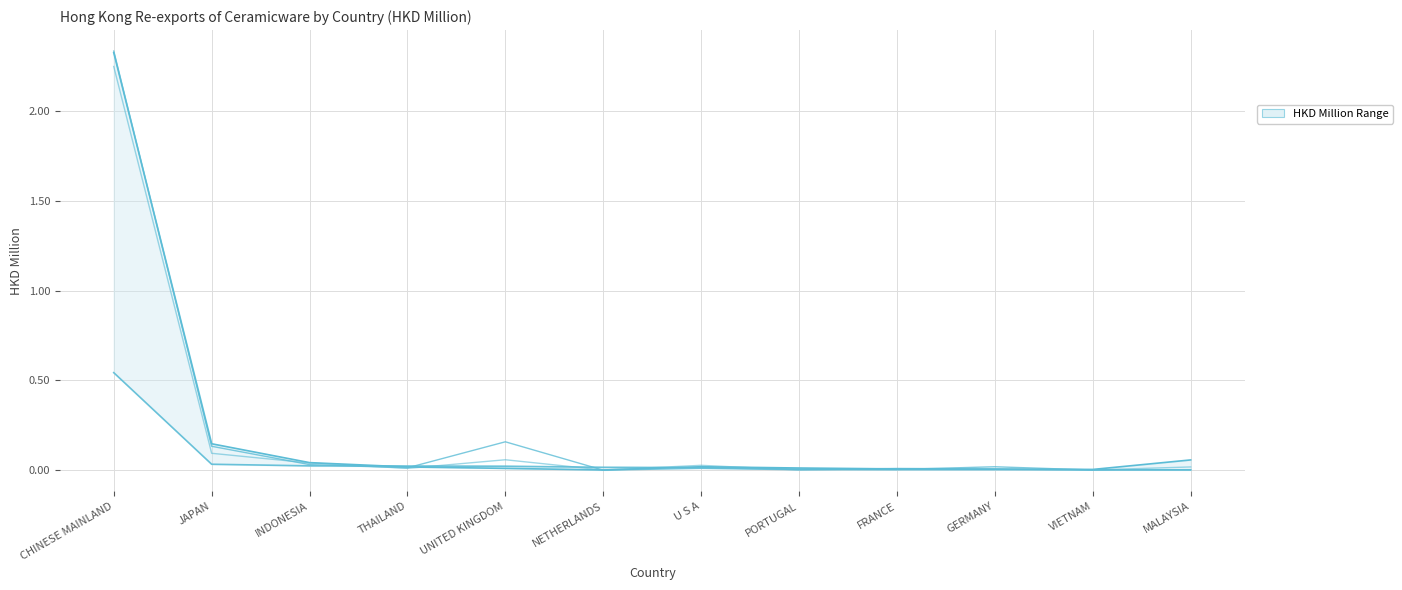

What is the highest value of the 201812 series?

2.3